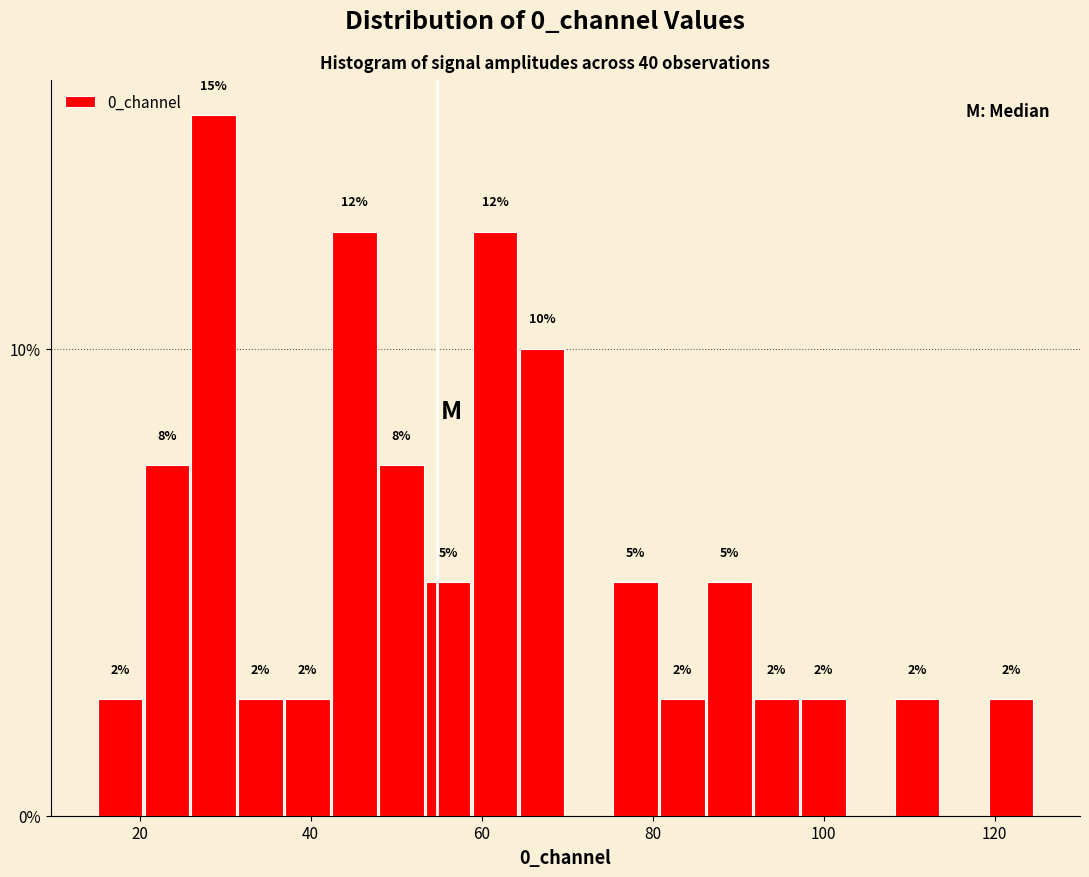

Around what value on the x-axis is the tallest bar? Give the approximate position of its centre, as read against the axis.

28